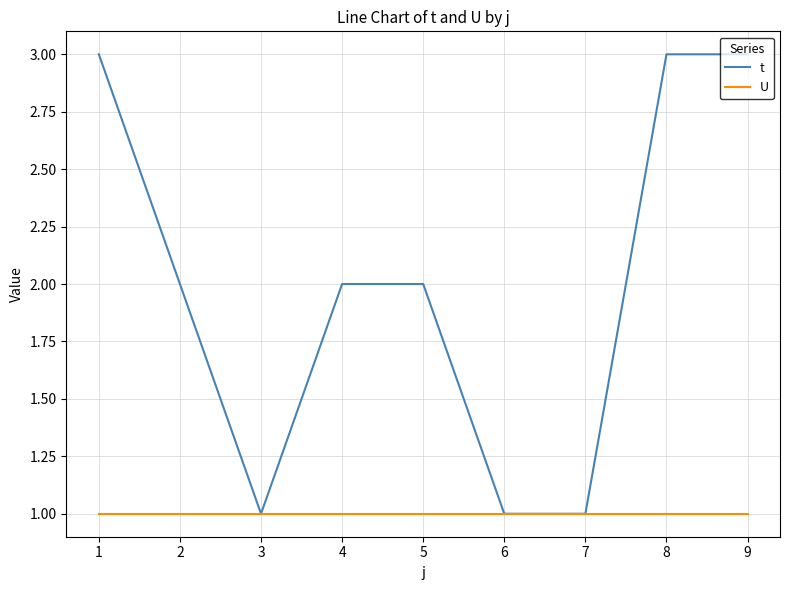

True or false: t has a value of 2 at 5.

True